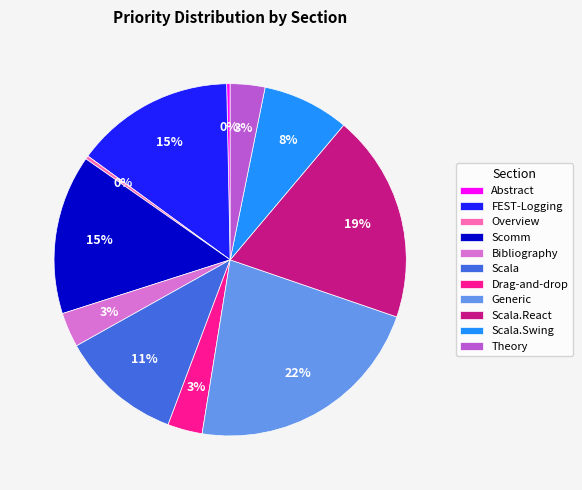

Does Generic represent more than half of the total?

No